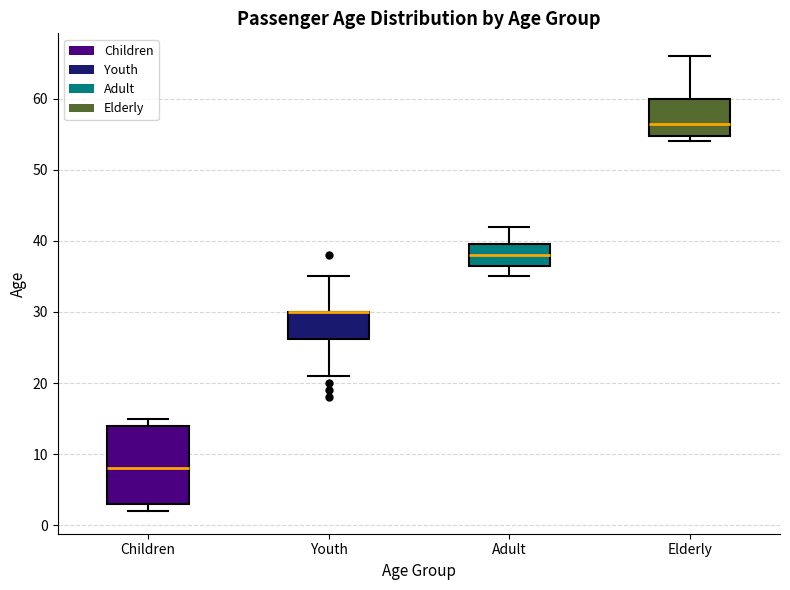

Reading left to right, transcribe this box plot: for each box, give where its median line is, the range the box spans, and where its two whiskers end, as read against the y-axis. The values are not printed on the chart, so give them approximately, as read against the axis.

Children: median 8, box 3 to 14, whiskers 2 to 15
Youth: median 30 (drawn on the box's upper edge), box 26 to 30, whiskers 21 to 35
Adult: median 38, box 37 to 40, whiskers 35 to 42
Elderly: median 57, box 55 to 60, whiskers 54 to 66